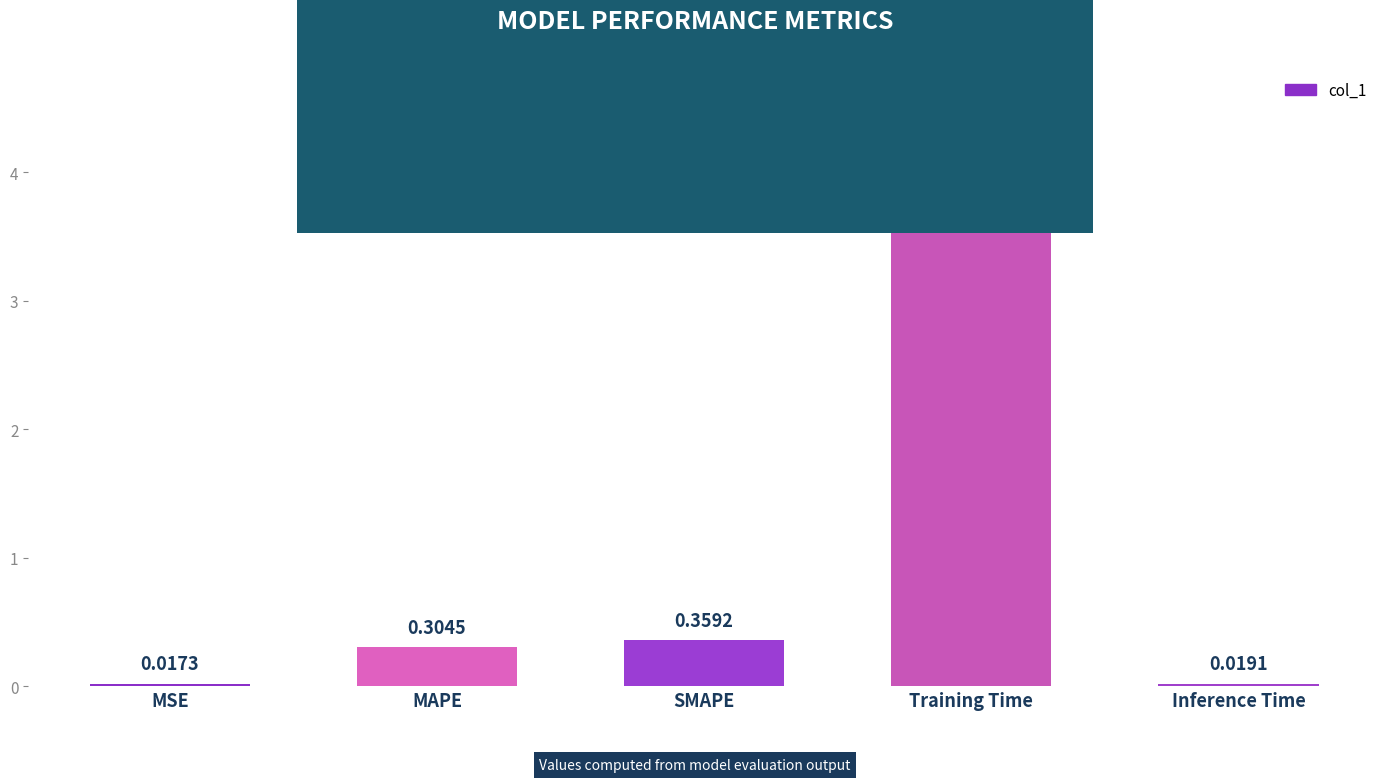

List the labels in order of value, smallest first.

MSE, Inference Time, MAPE, SMAPE, Training Time